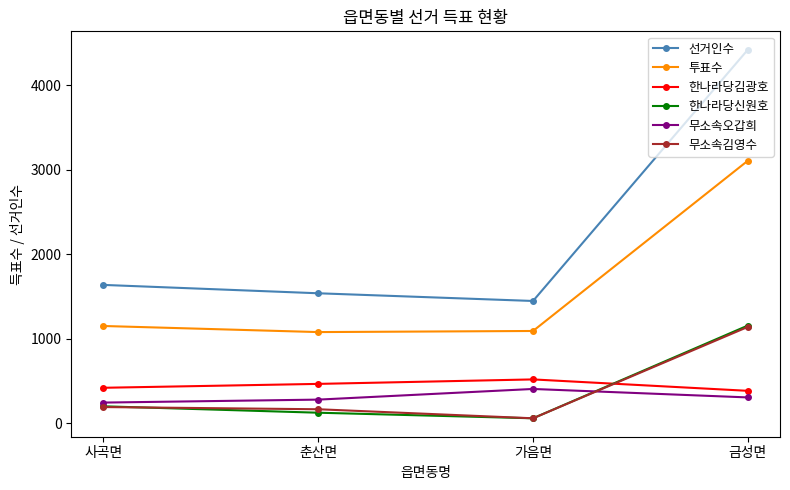

Is it true that 무소속김영수 equals 1992 at 금성면?

False